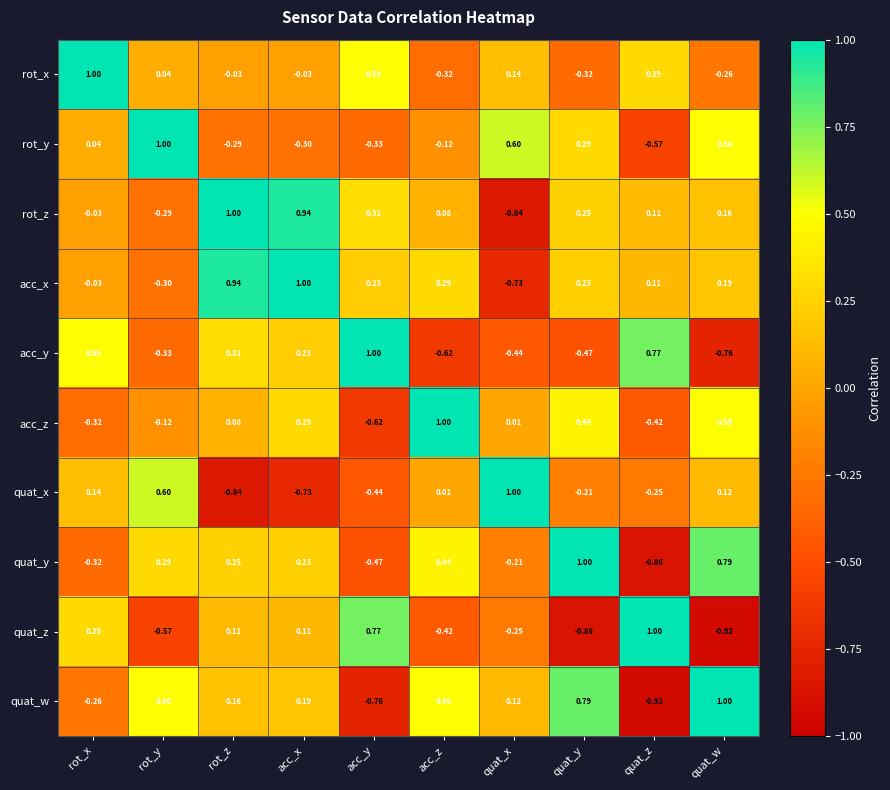

At which label does acc_z first exceed 0?

rot_z